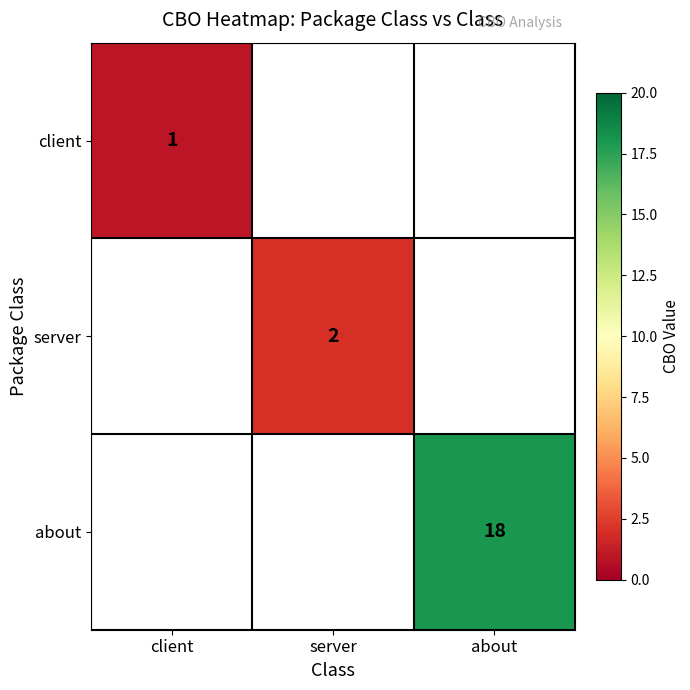

Which label corresponds to the largest value in the chart?

about